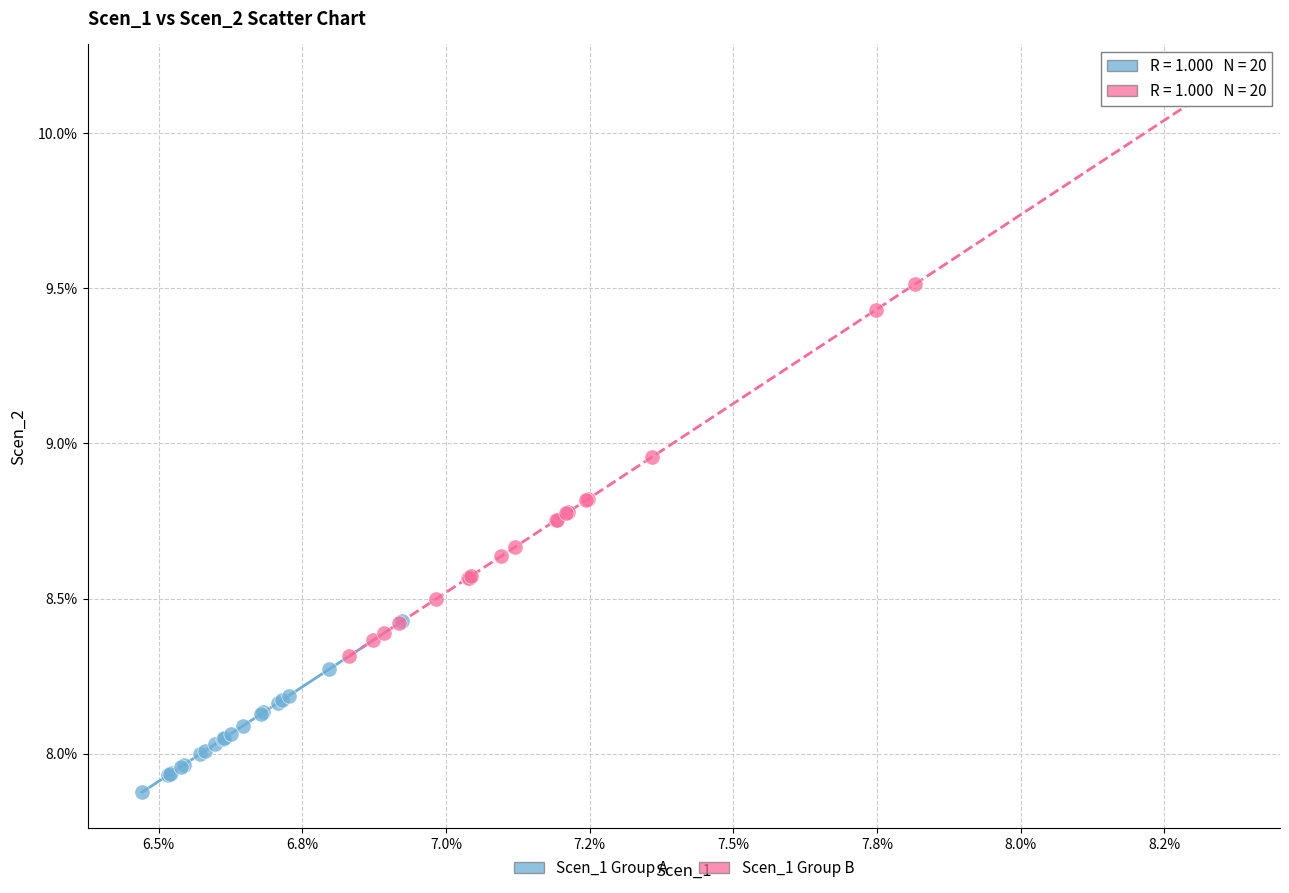

Which series has the widest spread of Y values?

Scen_1 Group B